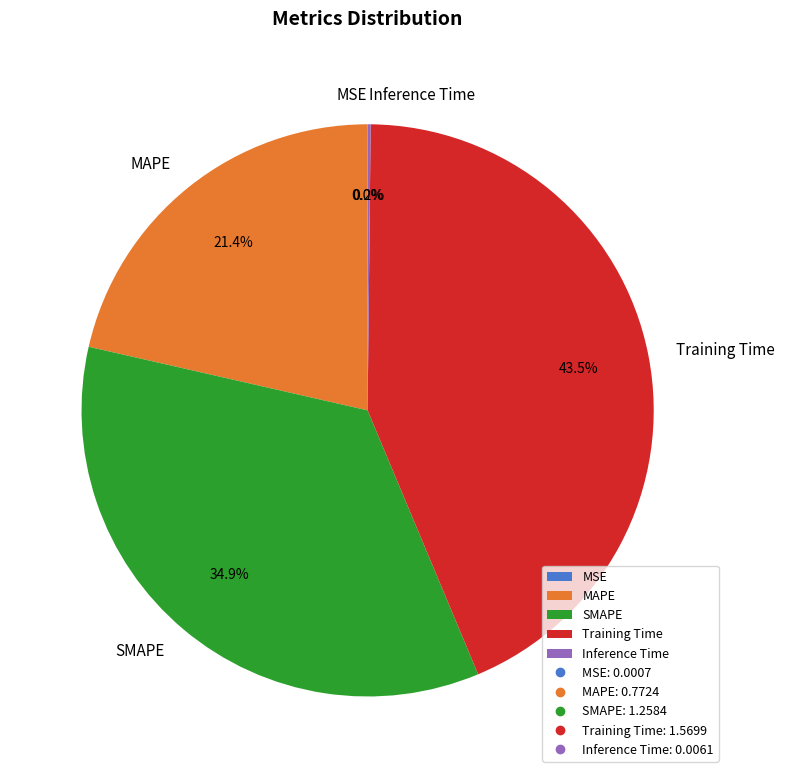

Combined, what portion of the pie is SMAPE and Training Time?

78.4%